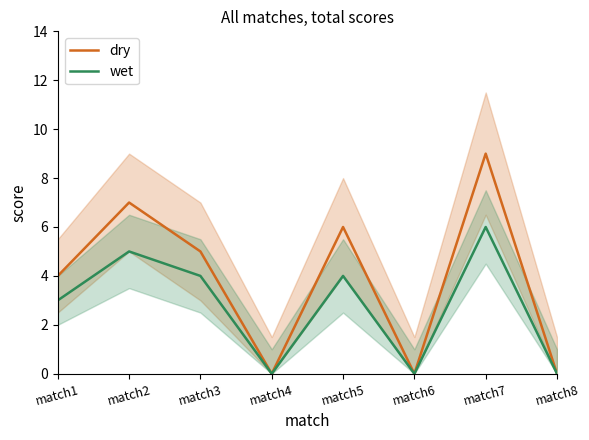

Reading left to right, list all the values displayed in this chart.

dry: match1=4	match2=7	match3=5	match4=0	match5=6	match6=0	match7=9	match8=0
wet: match1=3	match2=5	match3=4	match4=0	match5=4	match6=0	match7=6	match8=0